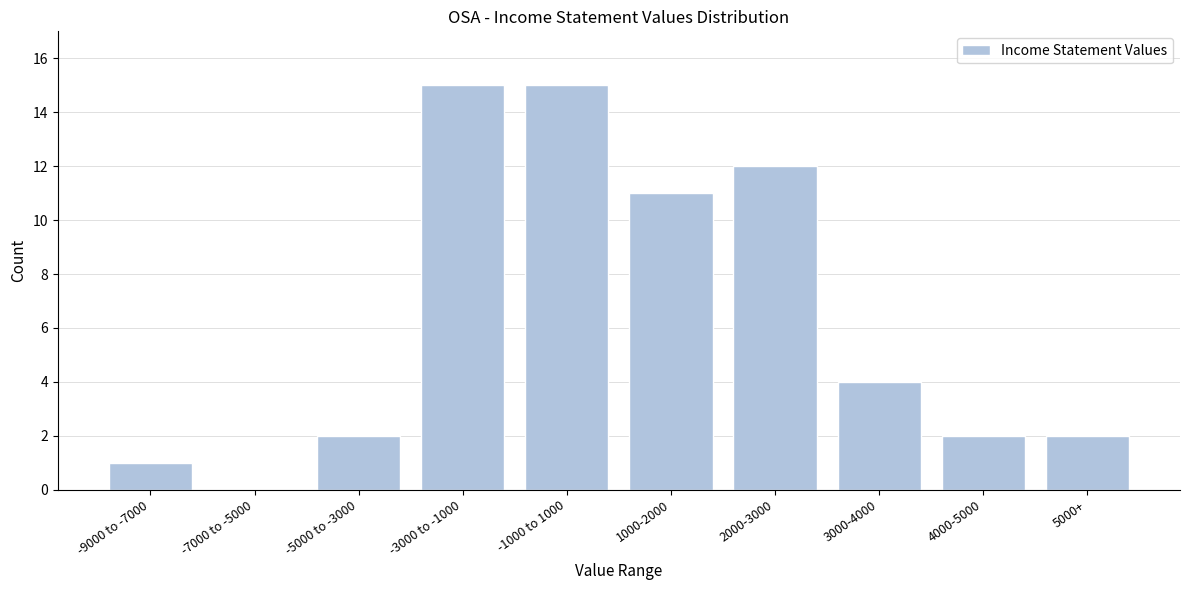

Reading left to right, what are all the values shown in this chart?

-9000 to -7000=1	-7000 to -5000=0	-5000 to -3000=2	-3000 to -1000=15	-1000 to 1000=15	1000-2000=11	2000-3000=12	3000-4000=4	4000-5000=2	5000+=2